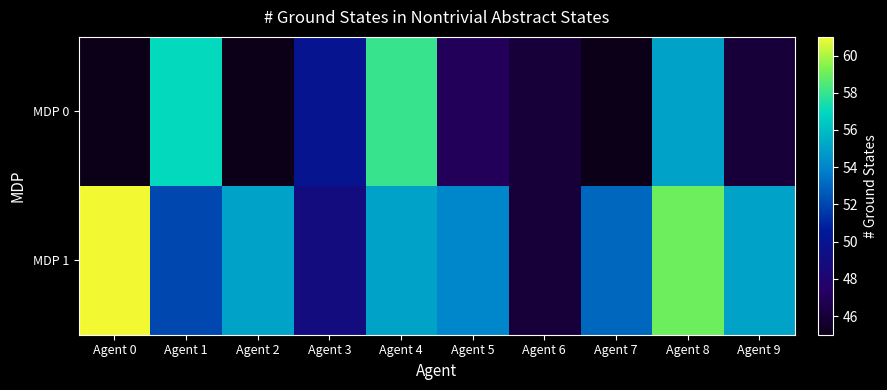

At how many categories does at least one series exceed 47?

9